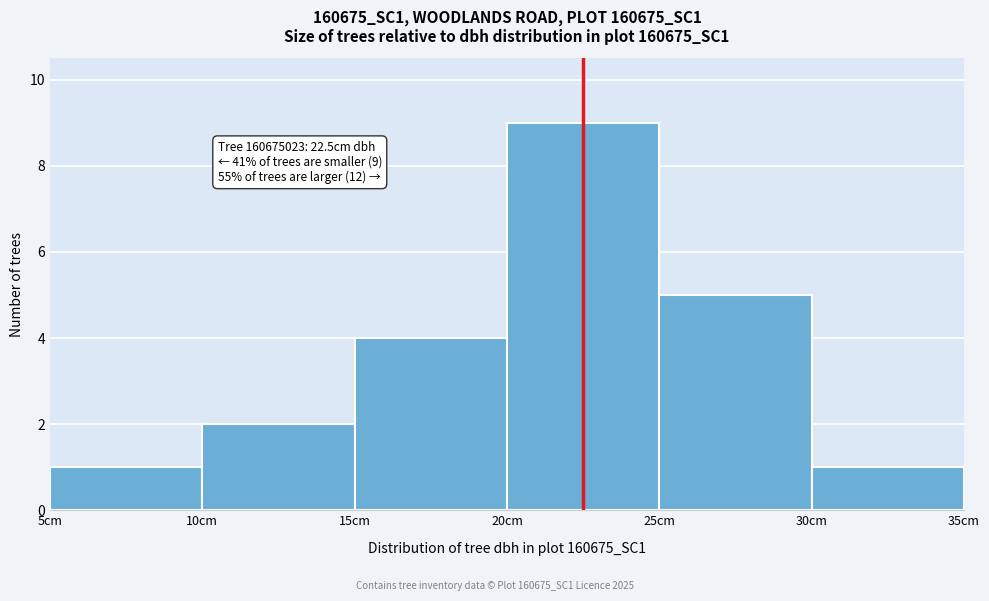

Which range on the x-axis has the tallest bar?

20 to 25